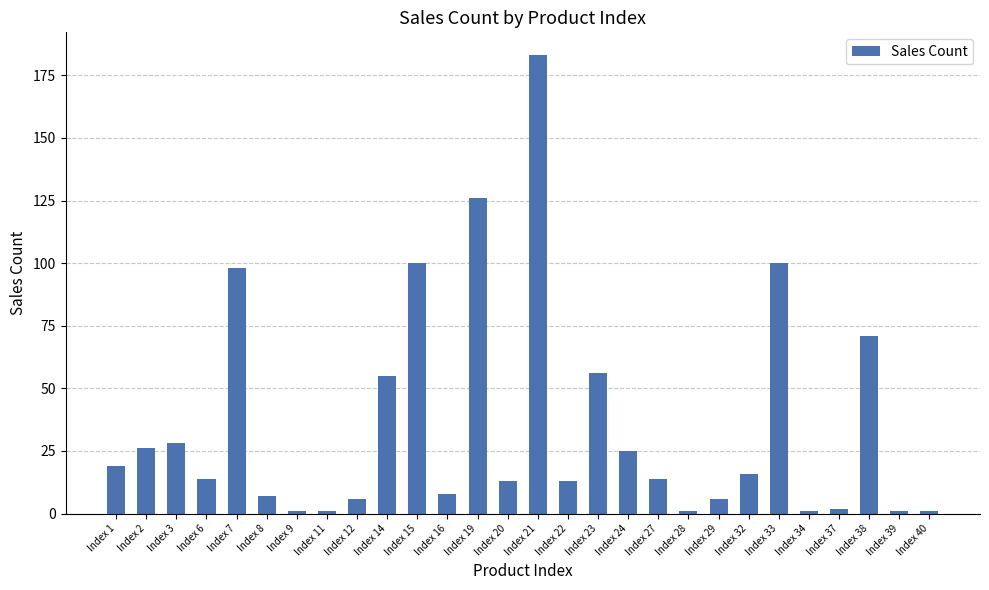

Is it true that the value at Index 8 is 7?

True